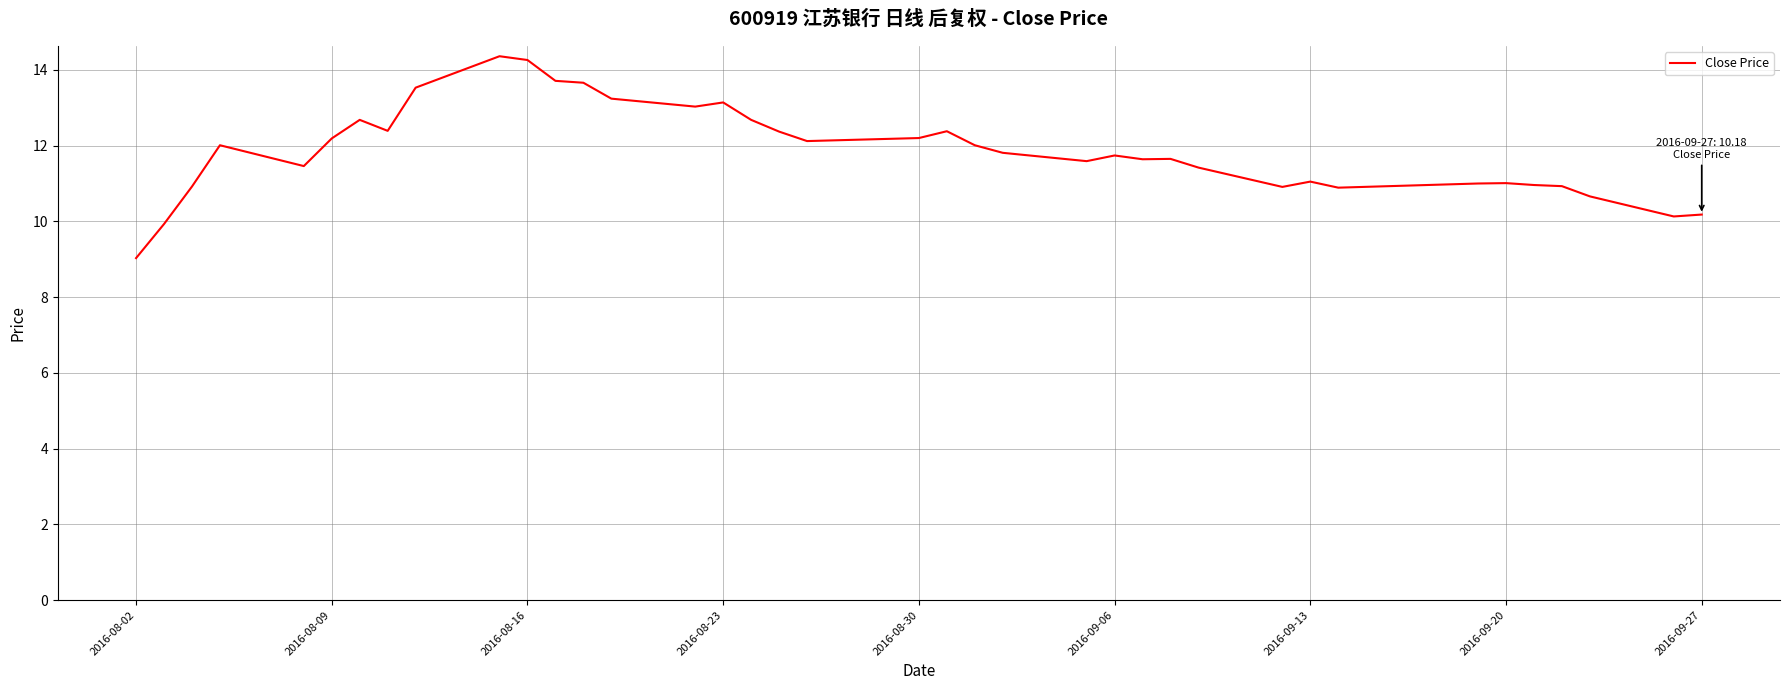

What is the greatest value displayed?

14.4